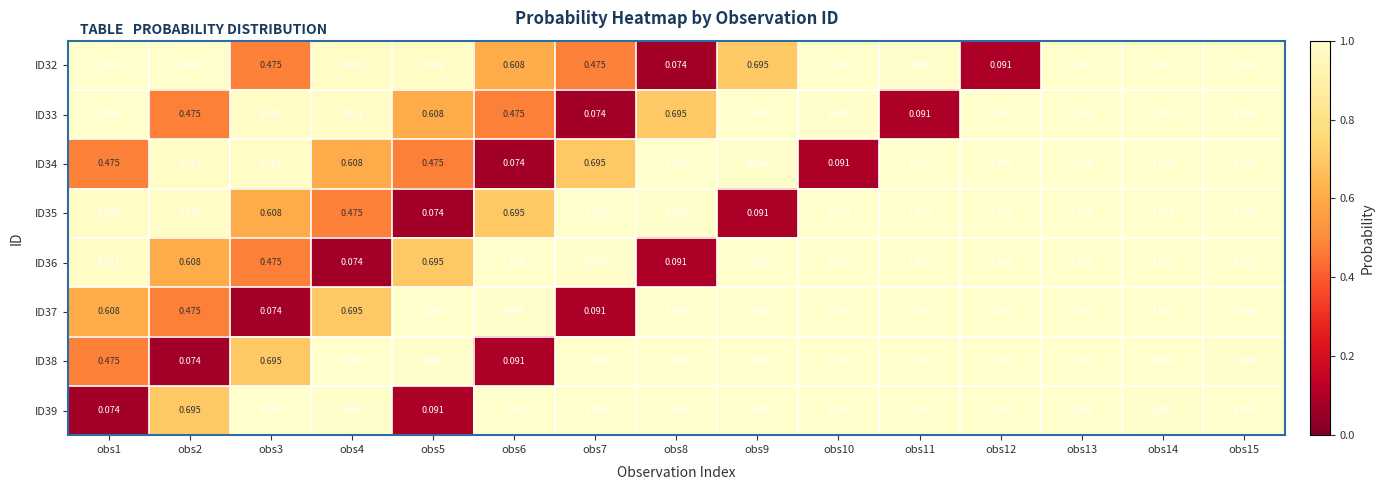

Between obs2 and obs15, which series saw the biggest shift?

ID38